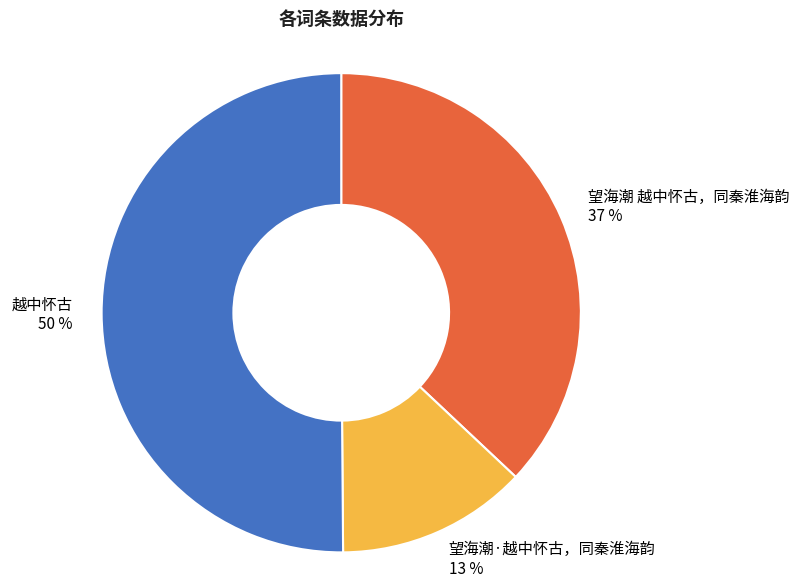

To the nearest percent, what is the average slice percentage?

33%